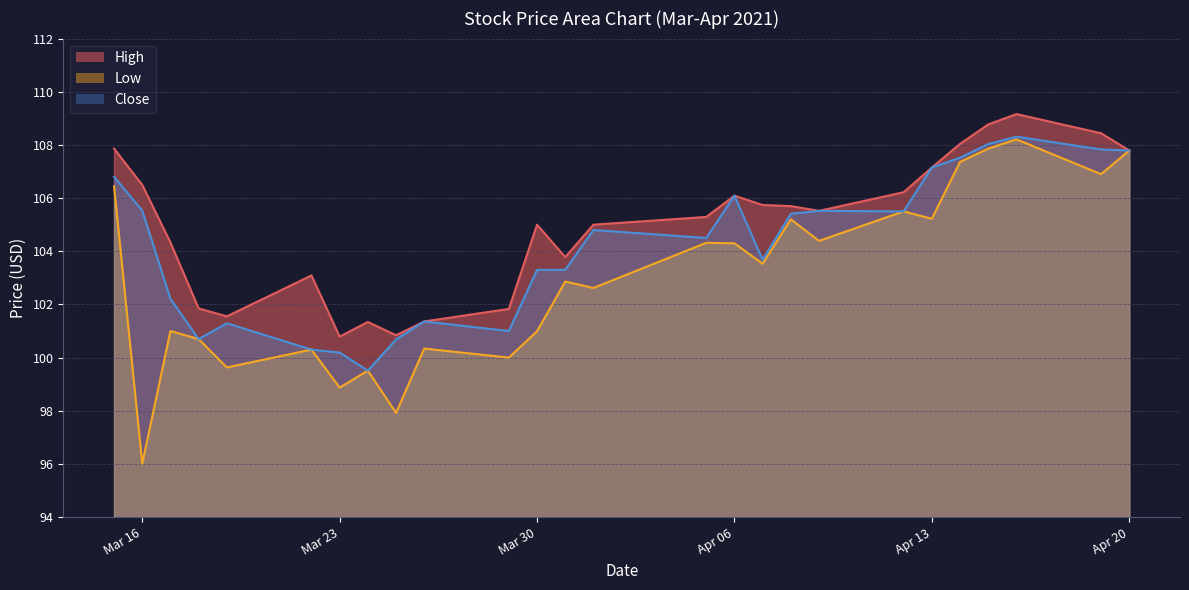

True or false: Low and High intersect in this chart.

False